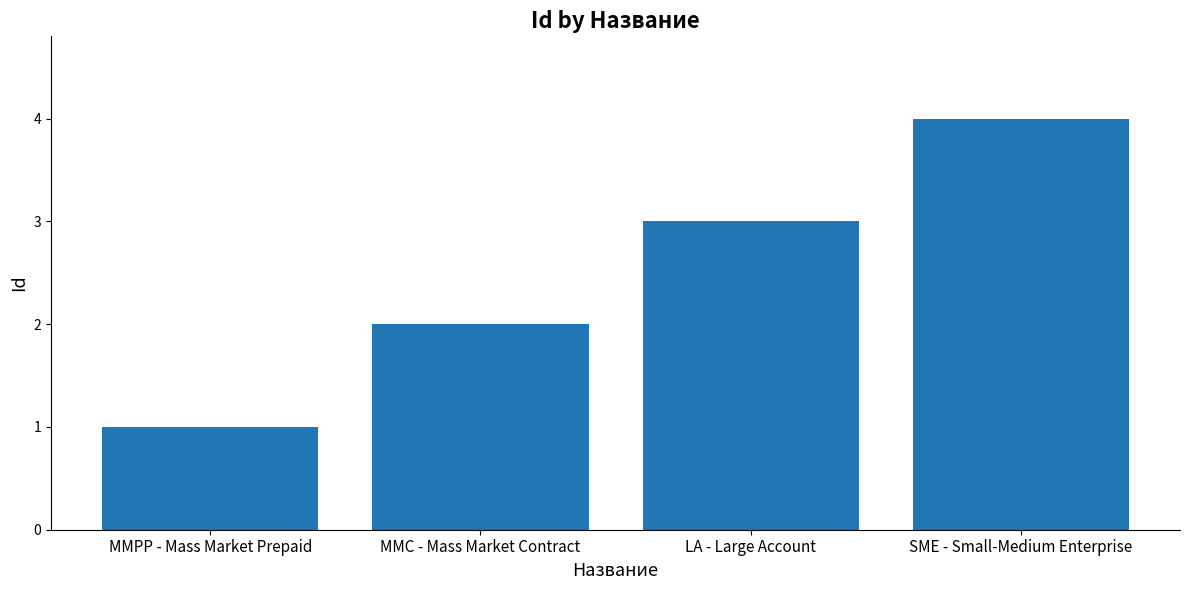

What is the approximate value at SME - Small-Medium Enterprise?

4